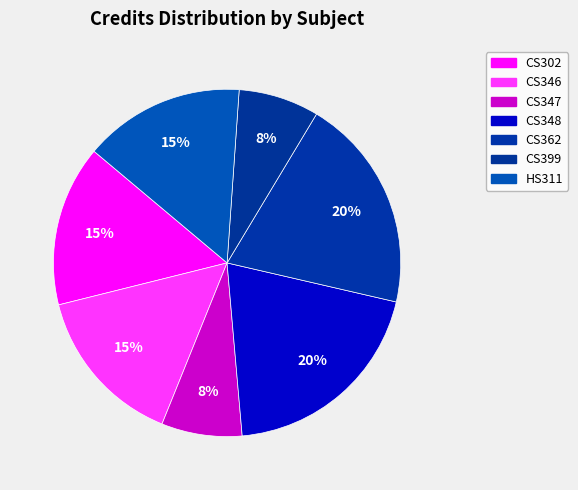

Does CS302 represent more than half of the total?

No